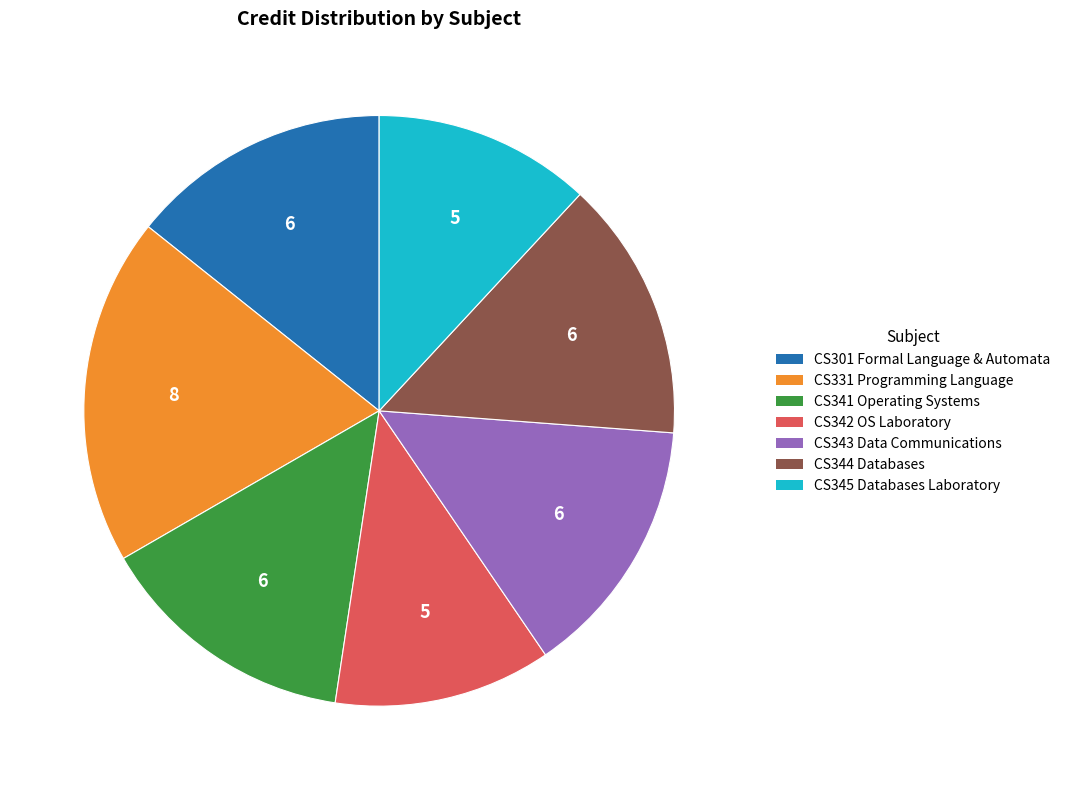

Does any single category account for the majority?

No